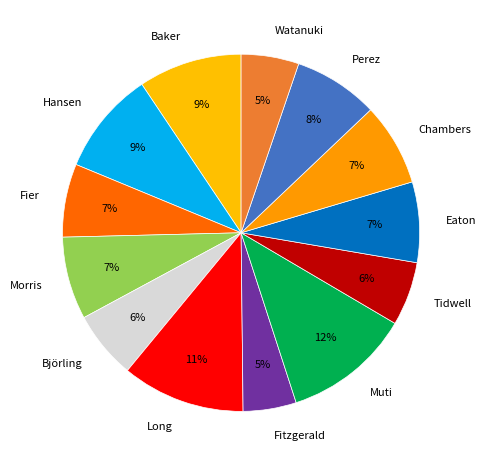

The Tidwell slice represents 6% of the pie. True or false?

True